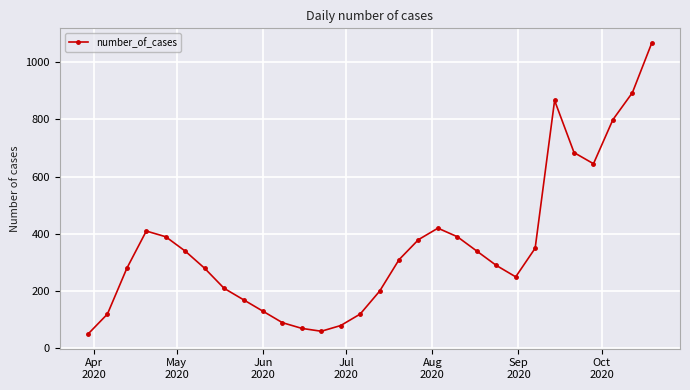

What is the difference between the second highest and minimum values?

843